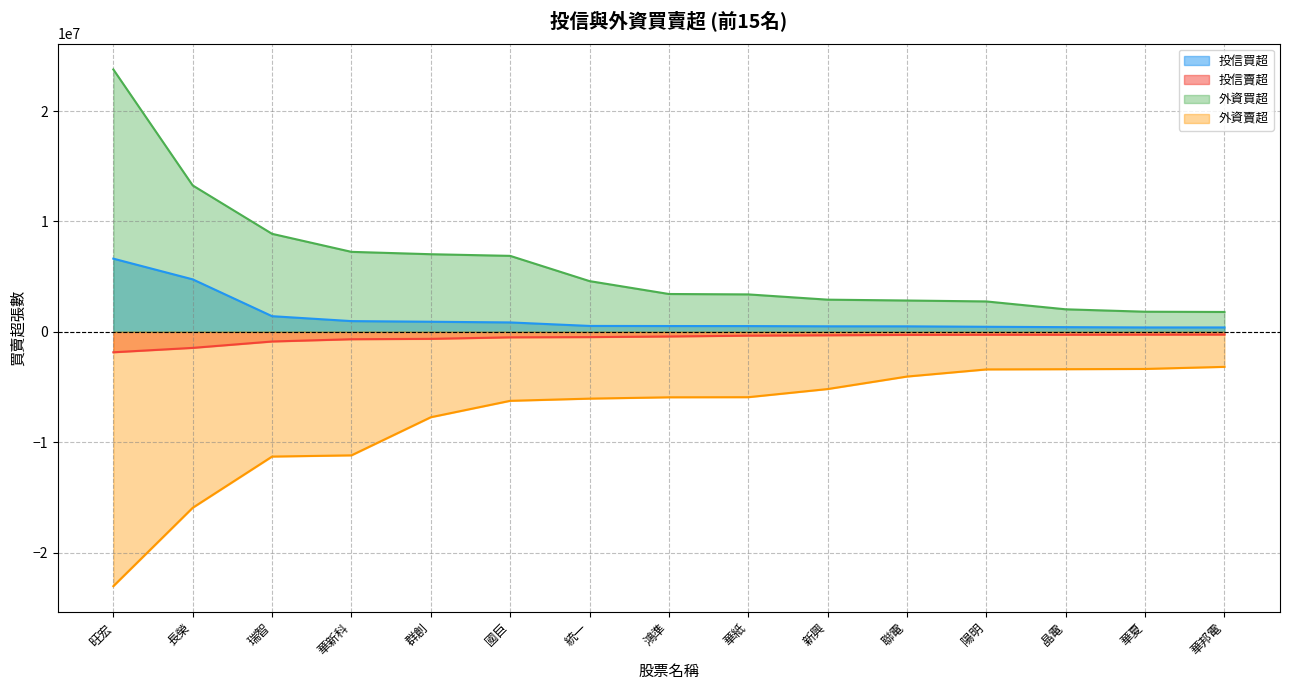

At which label is 投信賣超 closest to -1048500?

瑞智